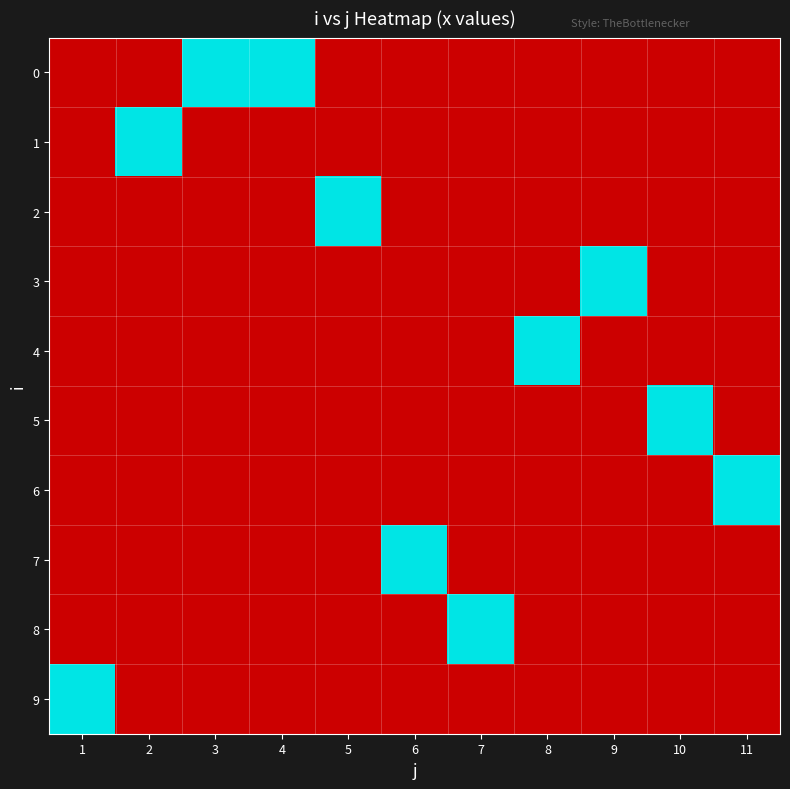

Which category has the lowest value across all series?

1